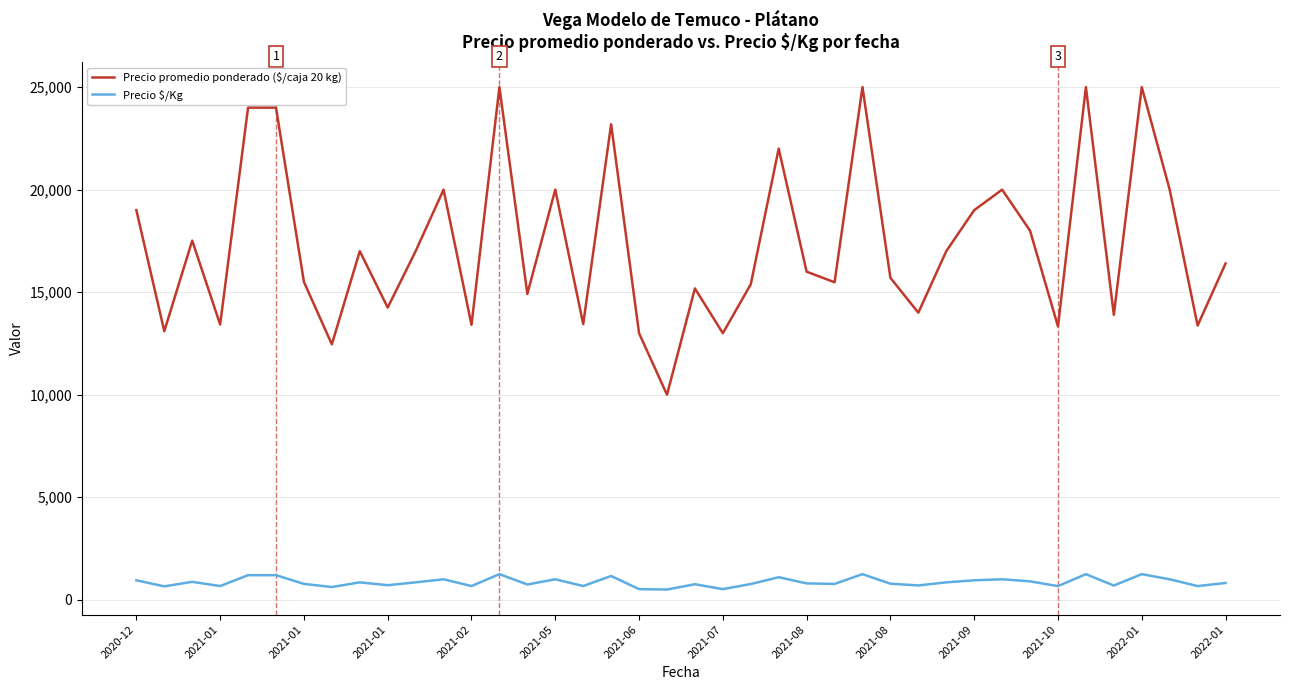

What is the average value of the Precio $/Kg series?

860